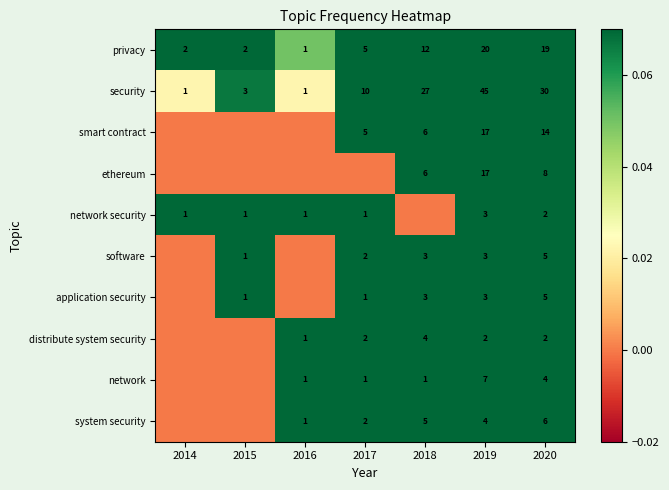

At how many categories does at least one series exceed 0?

7